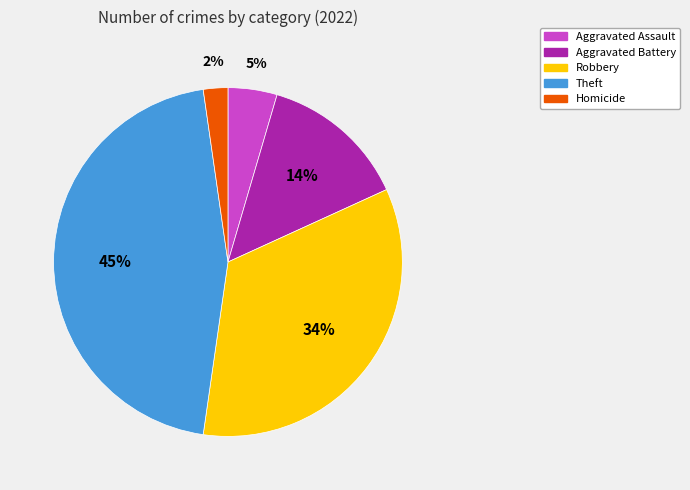

Count the number of slices in the pie.

5